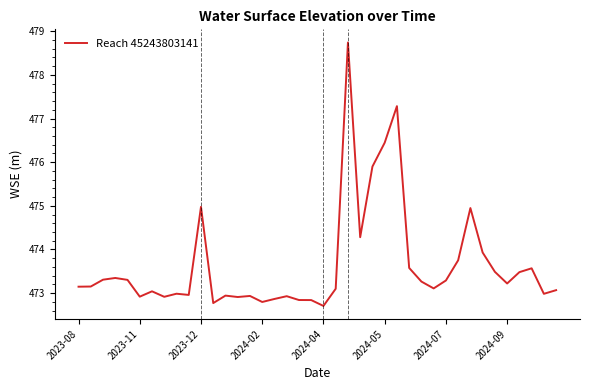

What is the minimum value shown in the chart?

472.7